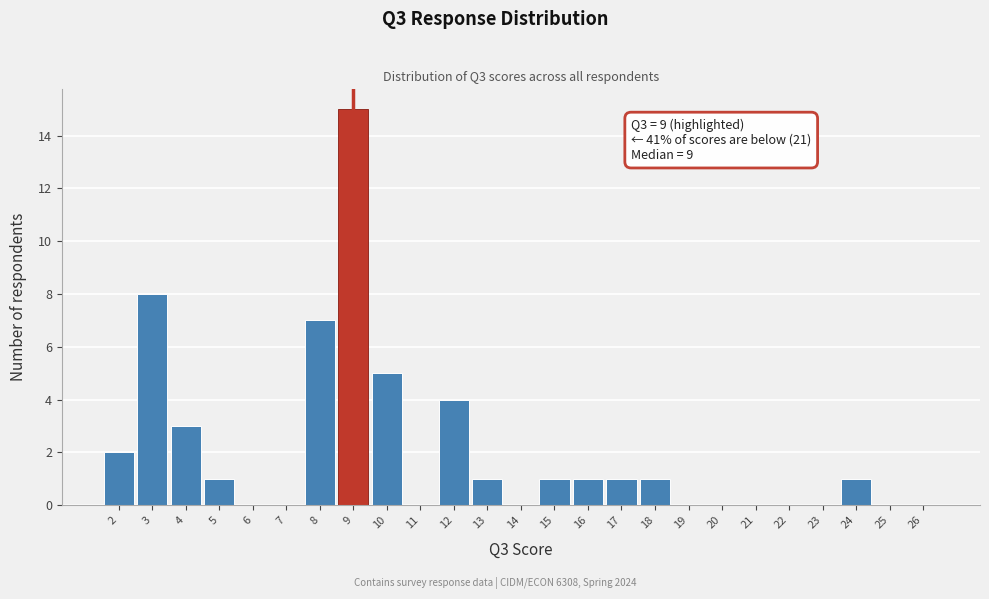

Over which range of the x-axis is the bar tallest?

8.5 to 9.5